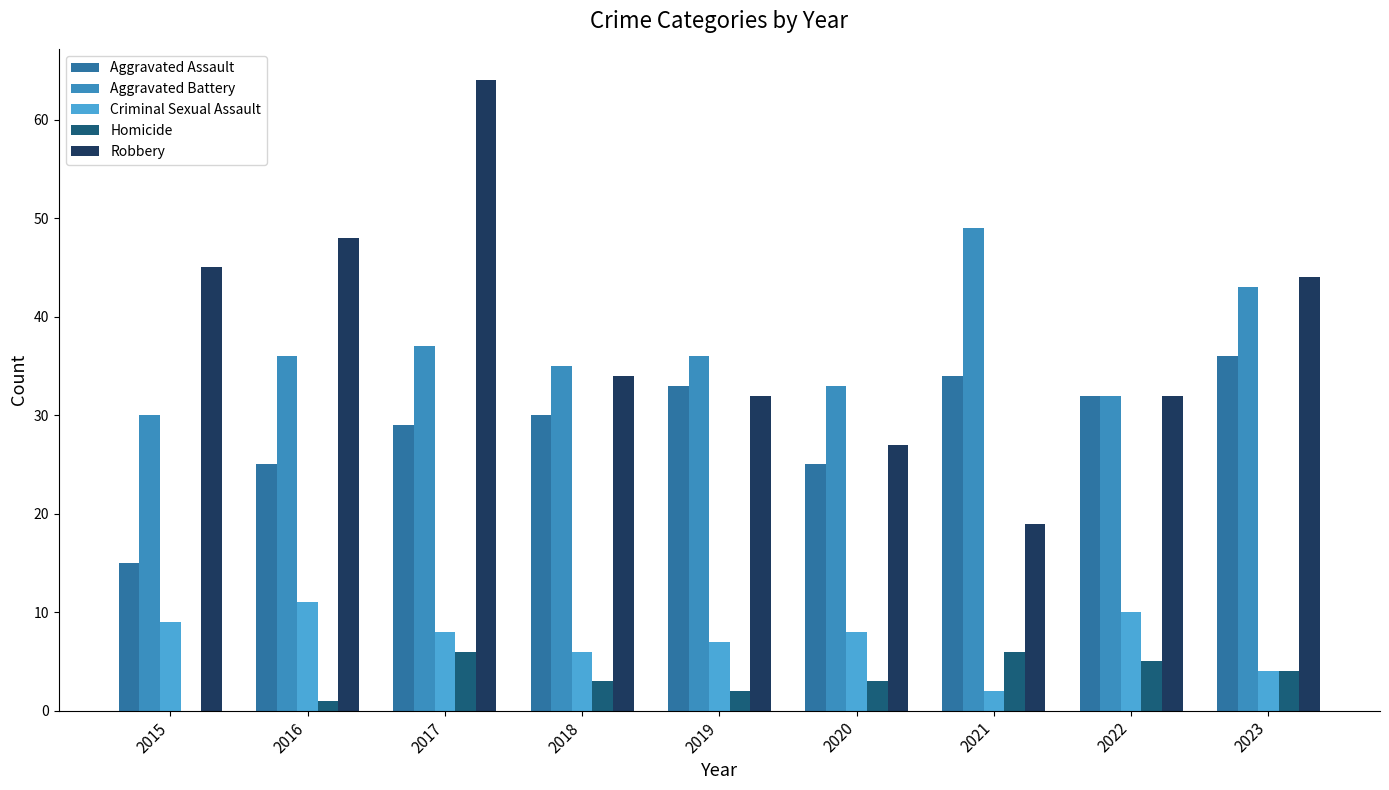

Which series has the largest range (max minus min)?

Robbery